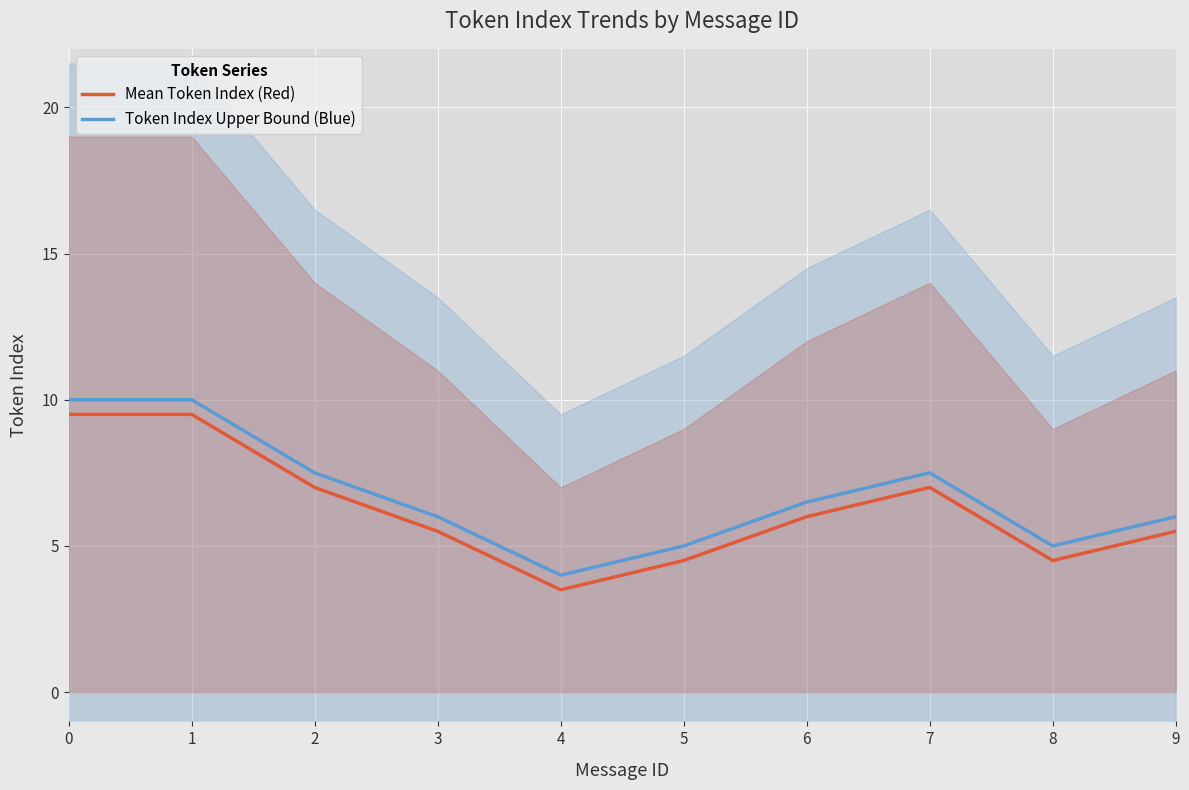

Rank the series by their maximum value, from highest to lowest.

Token Index Upper Bound (Blue), Mean Token Index (Red)